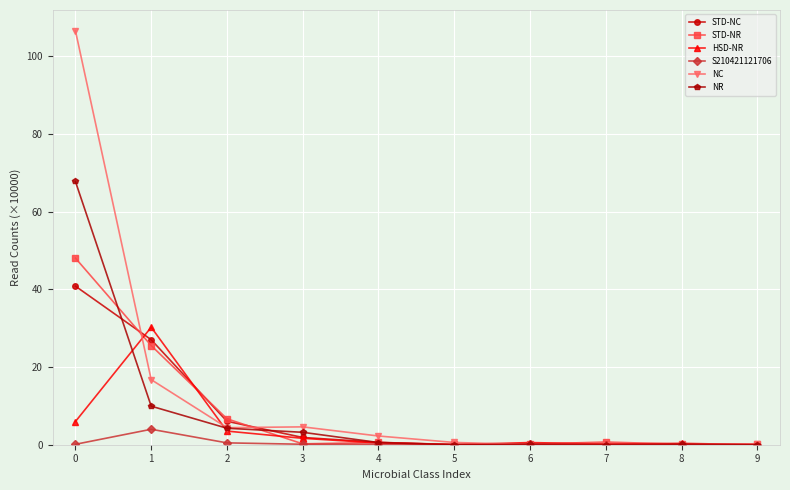

True or false: NC and STD-NC cross at least once.

True